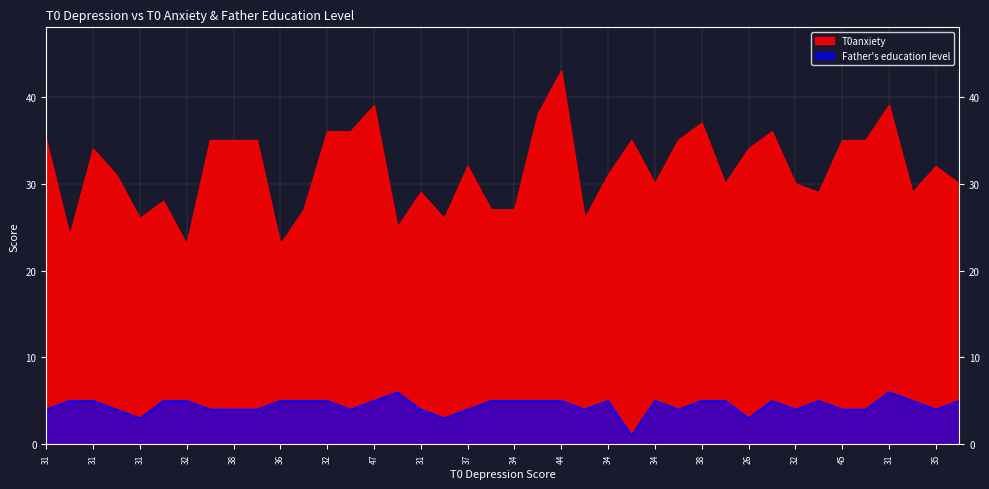

Reading right to left, list all the values displayed in this chart.

T0anxiety: 30	32	29	39	35	35	29	30	36	34	30	37	35	30	35	31	26	43	38	27	27	32	26	29	25	39	36	36	27	23	35	35	35	23	28	26	31	34	24	35
Father_education: 5	4	5	6	4	4	5	4	5	3	5	5	4	5	1	5	4	5	5	5	5	4	3	4	6	5	4	5	5	5	4	4	4	5	5	3	4	5	5	4